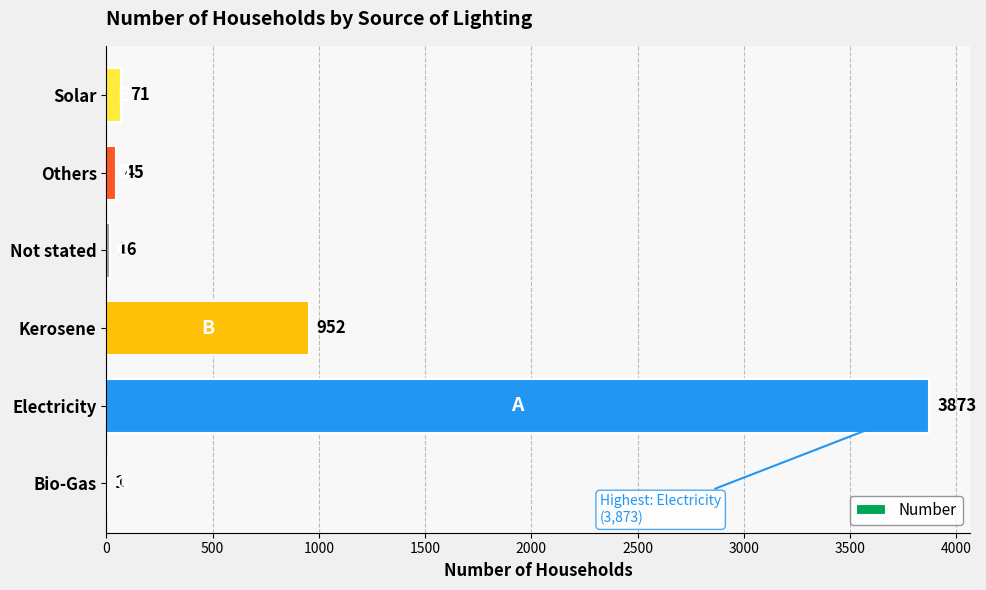

What is the greatest value displayed?

3873